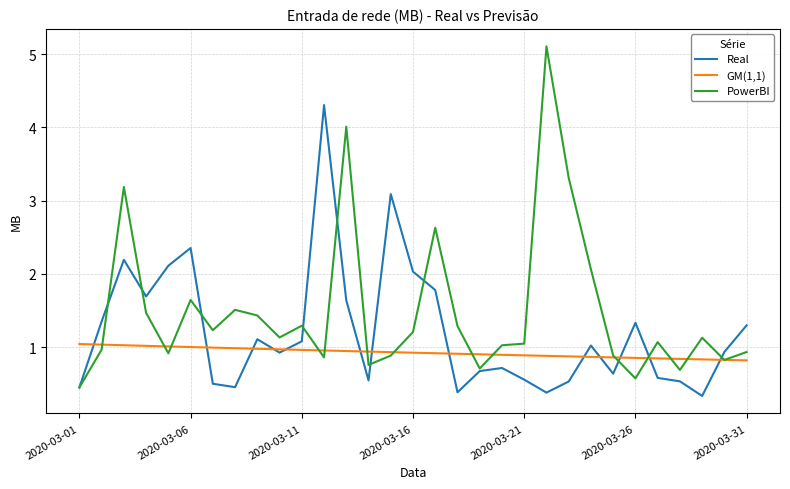

Count the number of categories in the chart.

31